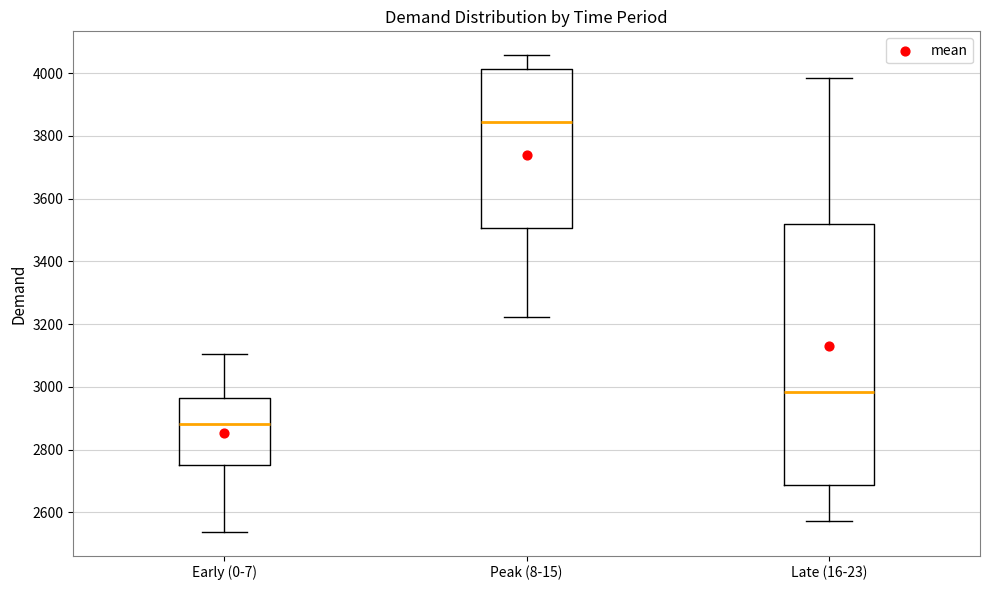

Which box is the tallest, from its lower edge to its upper edge?

Late (16-23)